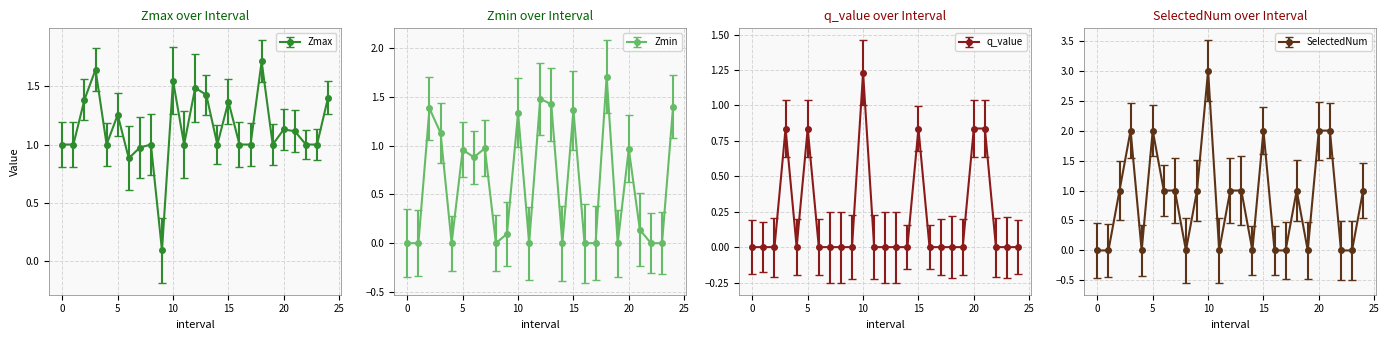

How many interior local valleys does the Zmin series have?

6